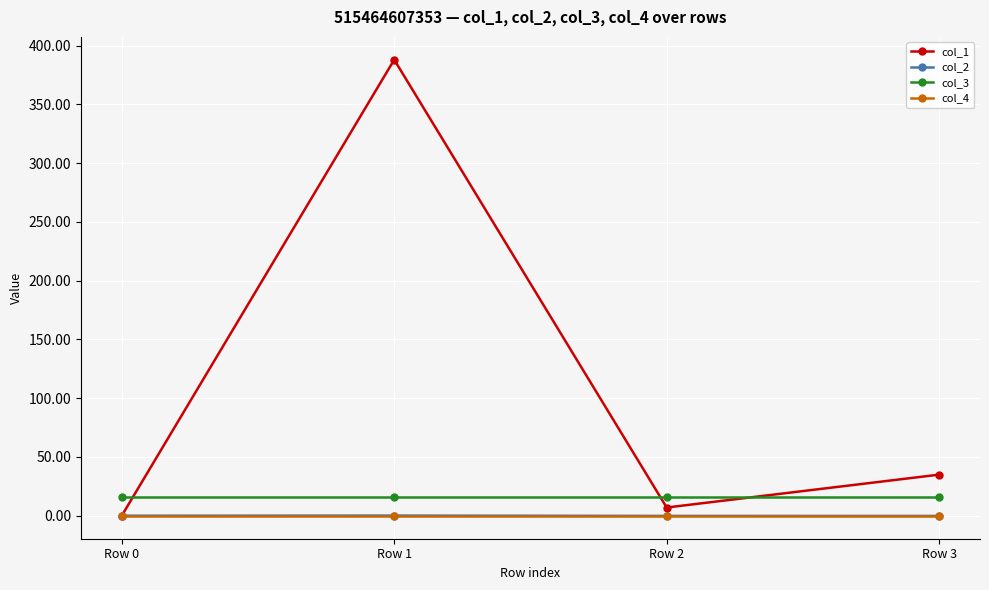

What is the highest value of the col_1 series?

387.9